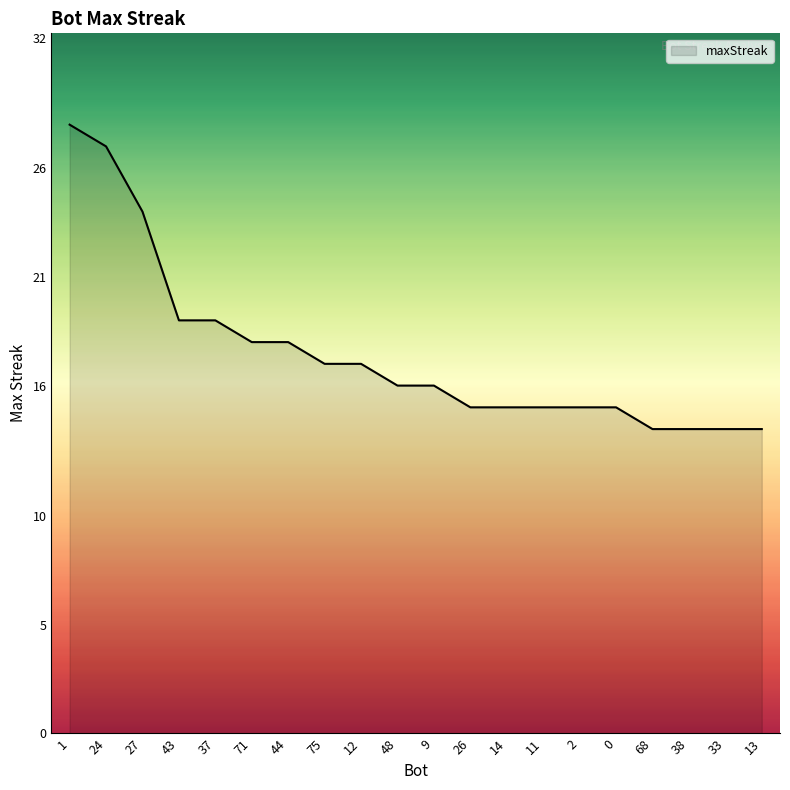

True or false: the data shows 14 at 68.

True